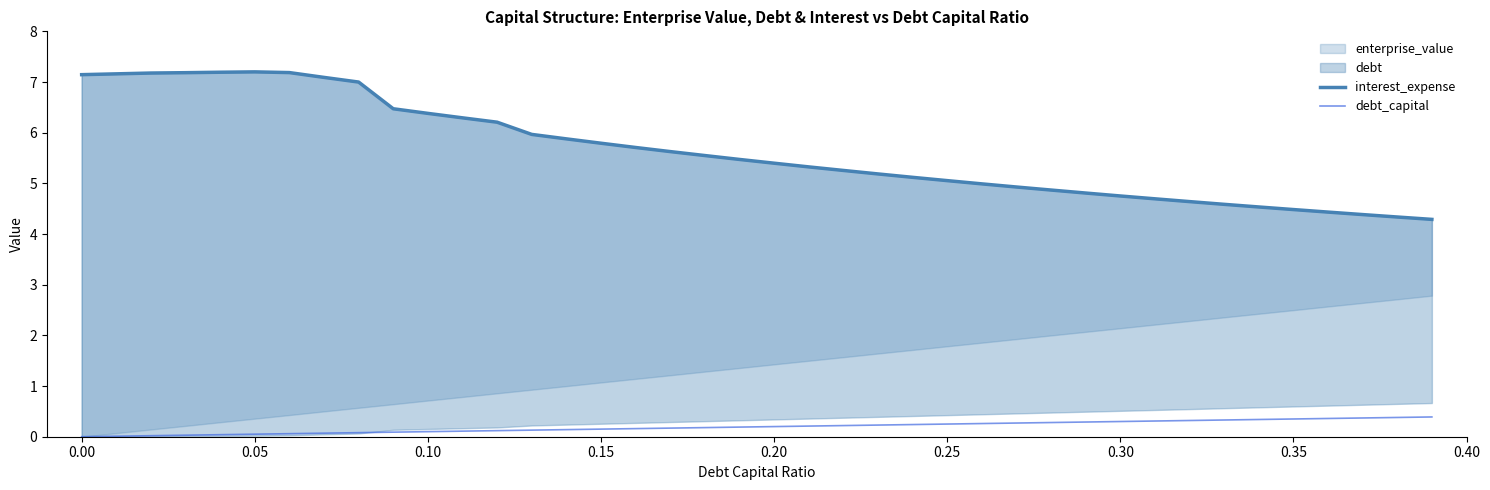

How many values in the interest_expense series exceed 5?

26